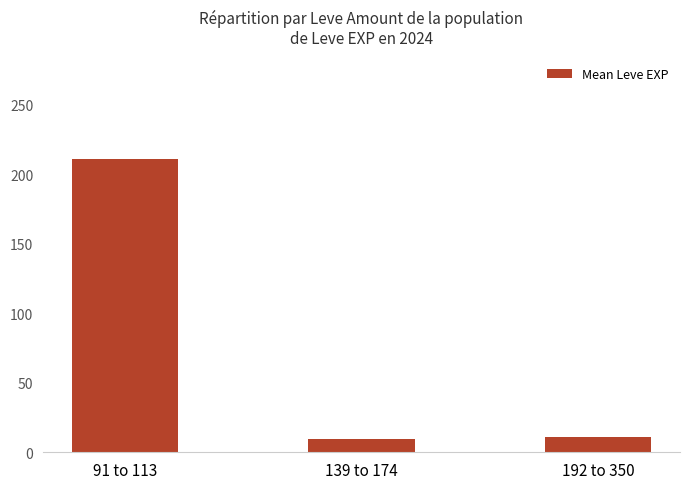

Is it true that the value at 91 to 113 is 318.9?

False